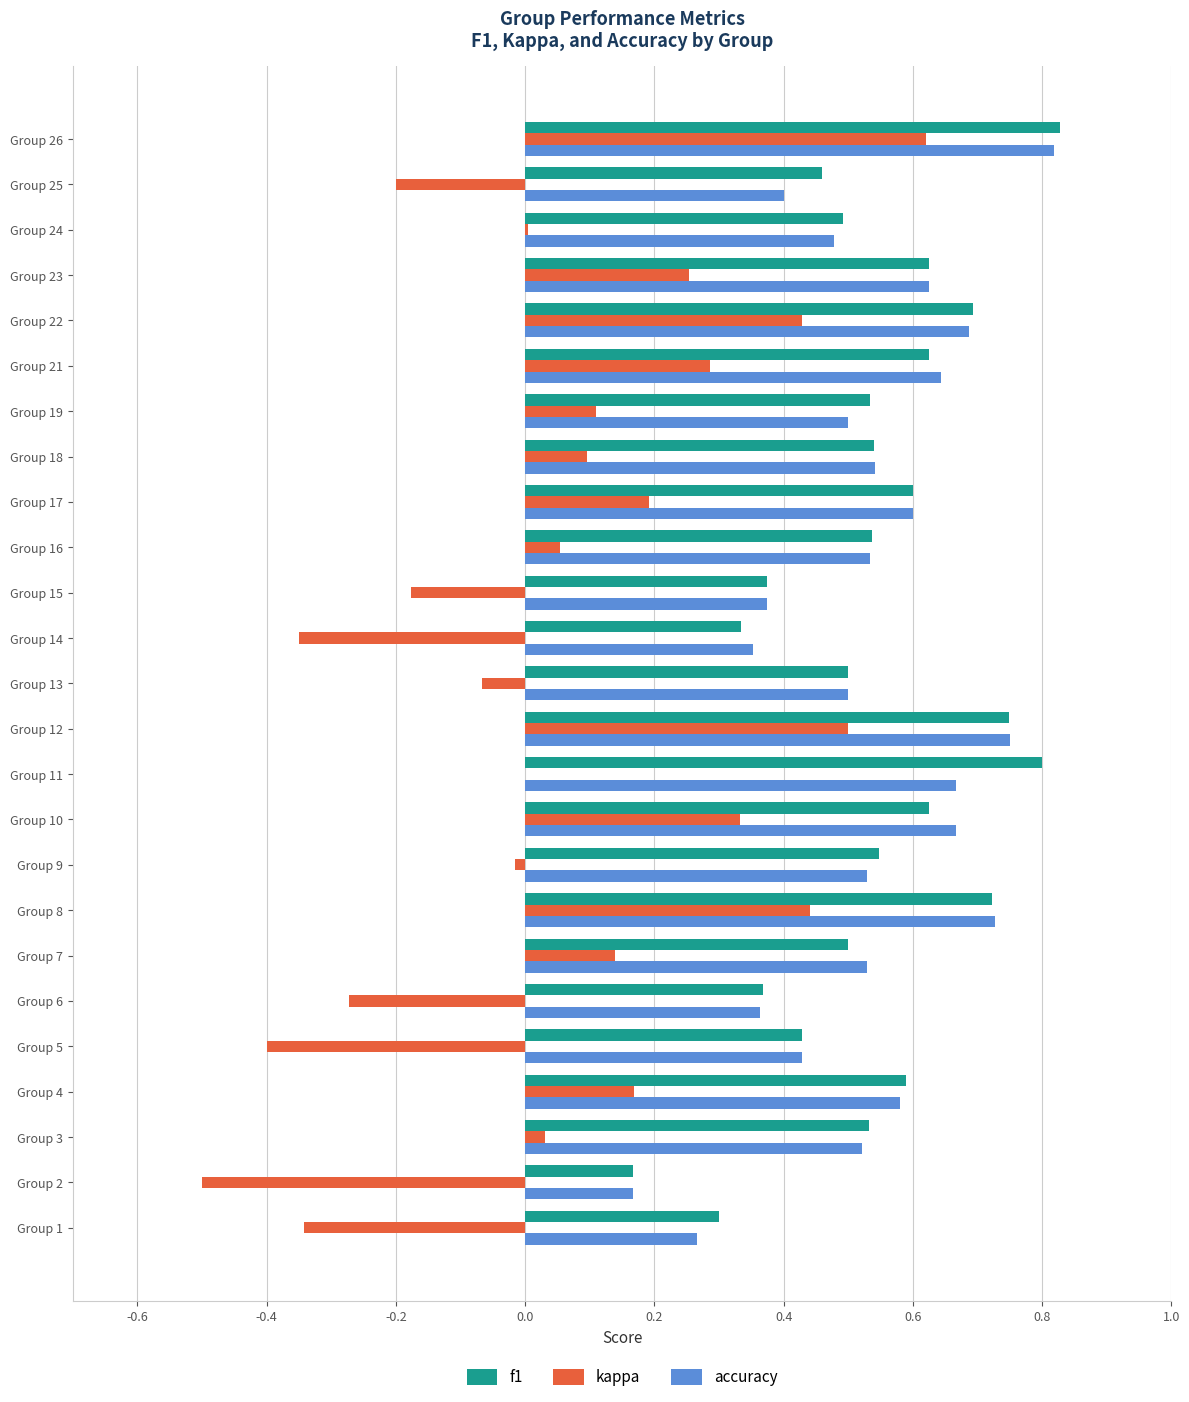

Is the value of accuracy at Group 21 greater than the value of kappa at Group 10?

Yes